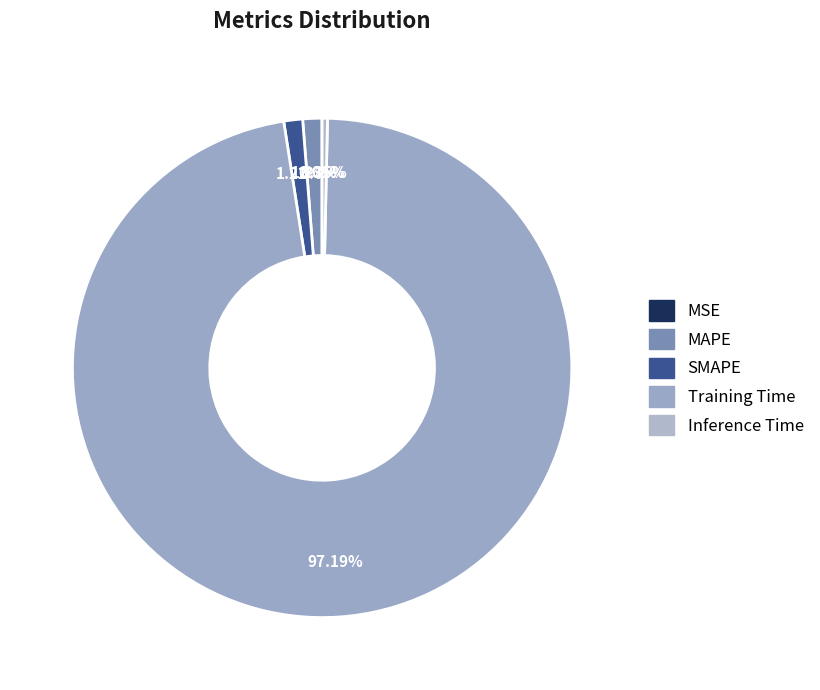

The Training Time slice represents 88% of the pie. True or false?

False